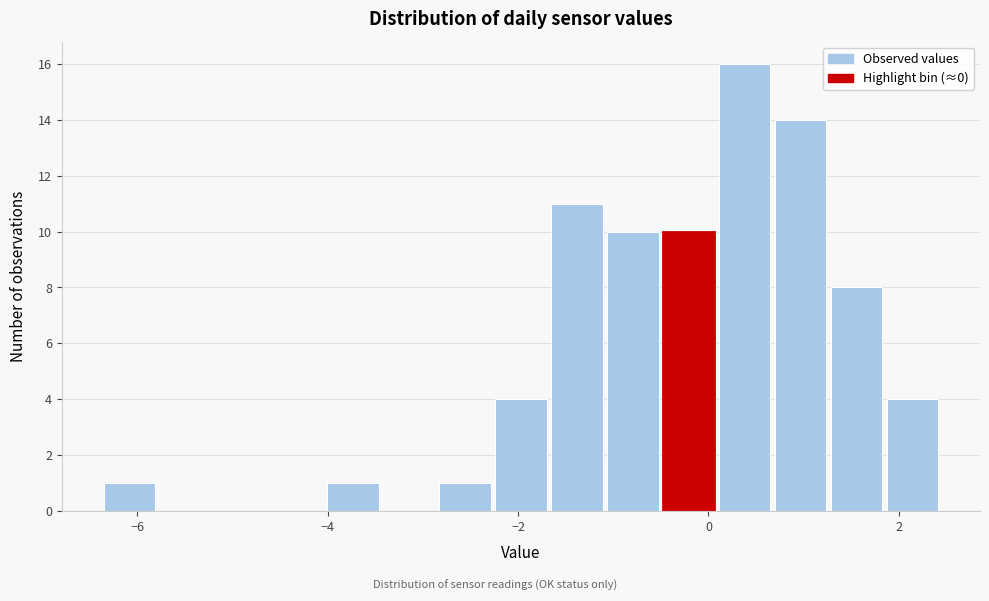

Around what value on the x-axis is the tallest bar? Give the approximate position of its centre, as read against the axis.

0.4